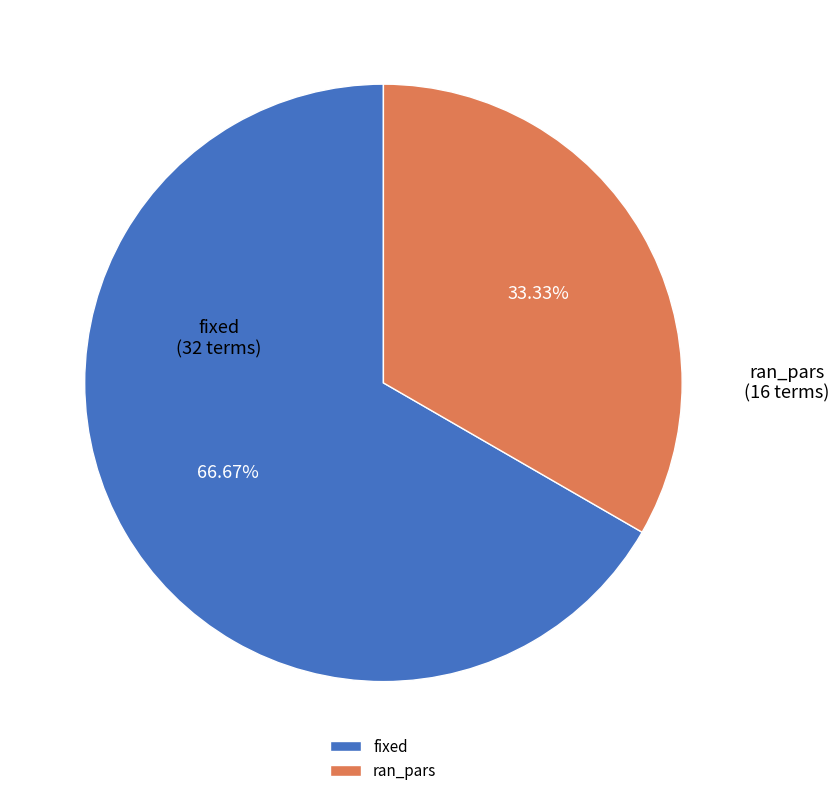

Which category has the biggest portion of the pie?

fixed